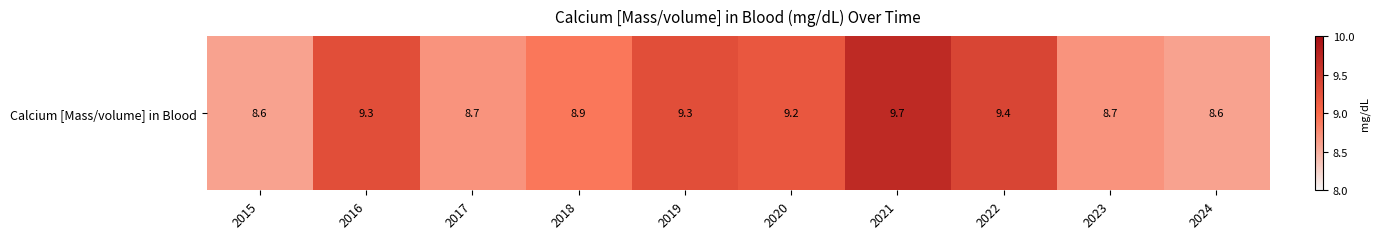

Reading right to left, list all the values displayed in this chart.

8.6	8.7	9.4	9.7	9.2	9.3	8.9	8.7	9.3	8.6